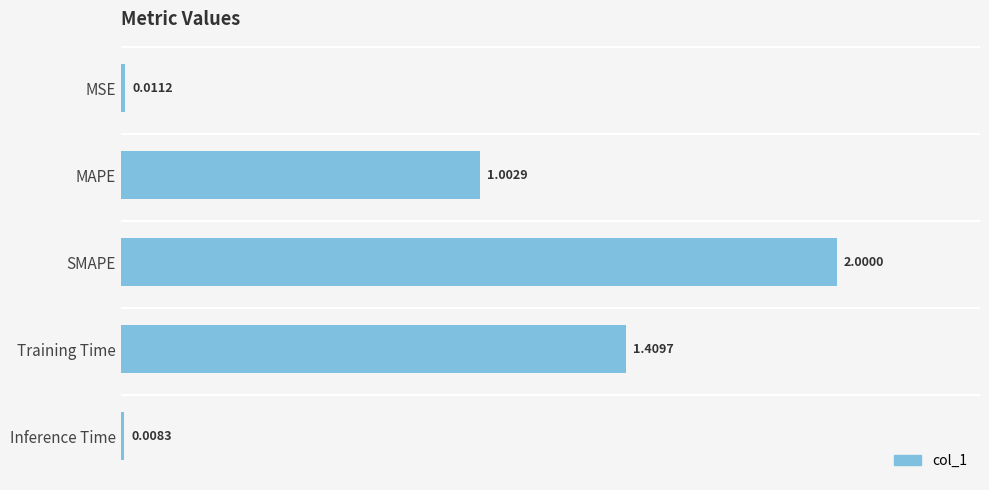

What is the change in value from SMAPE to Training Time?

-0.6